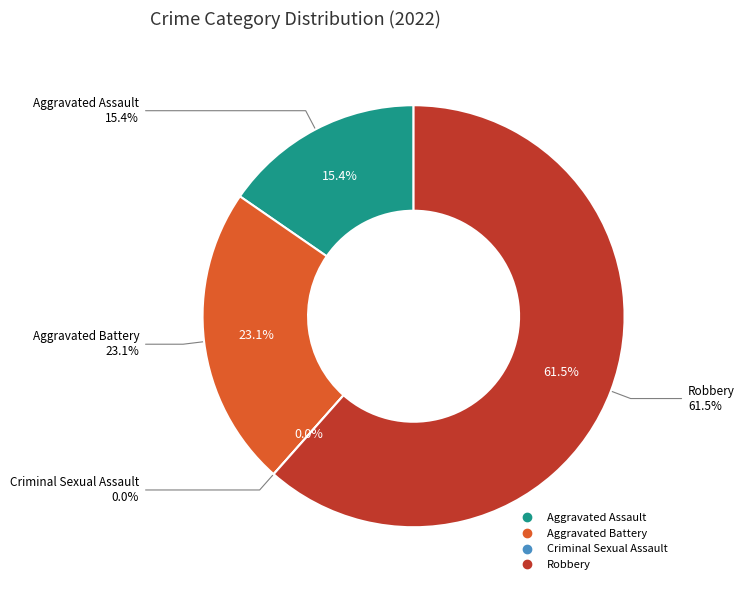

To the nearest percent, what portion does Aggravated Assault represent?

15%